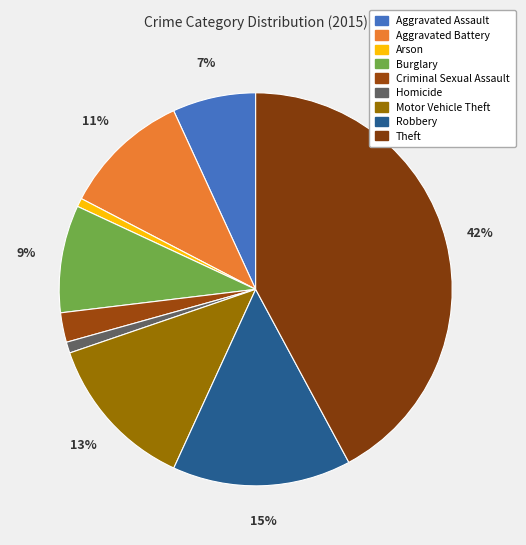

How many segments does this pie chart have?

9